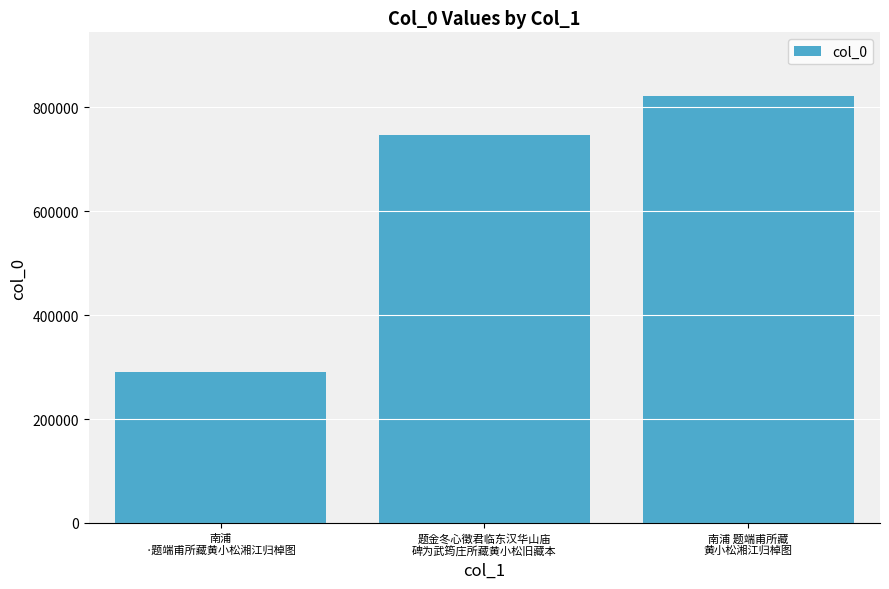

What is the difference between the values at 南浦
·题端甫所藏黄小松湘江归棹图 and 题金冬心徵君临东汉华山庙
碑为武筠庄所藏黄小松旧藏本?

456594